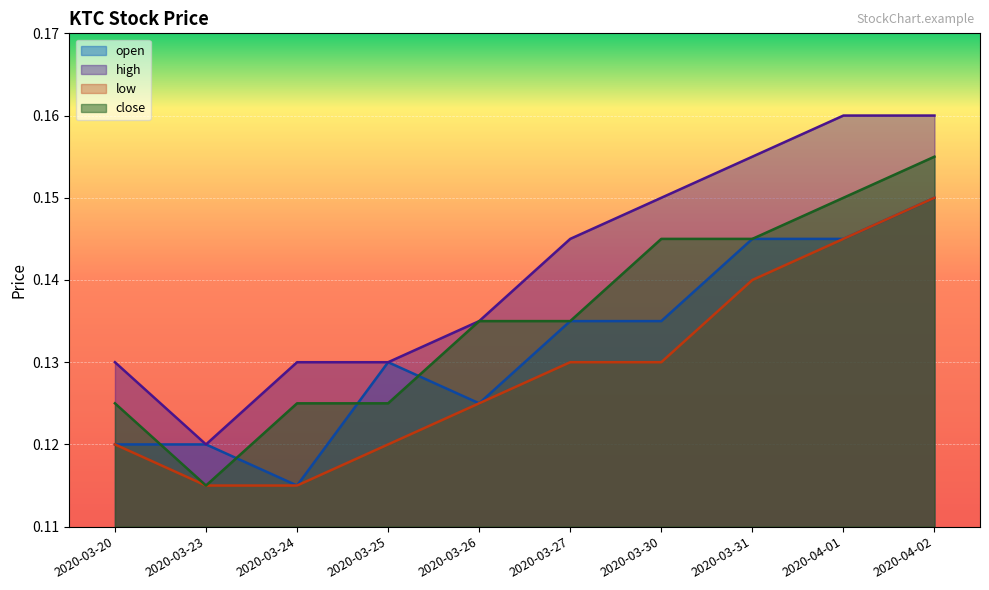

What value does the open series have at 2020-03-27?

0.1